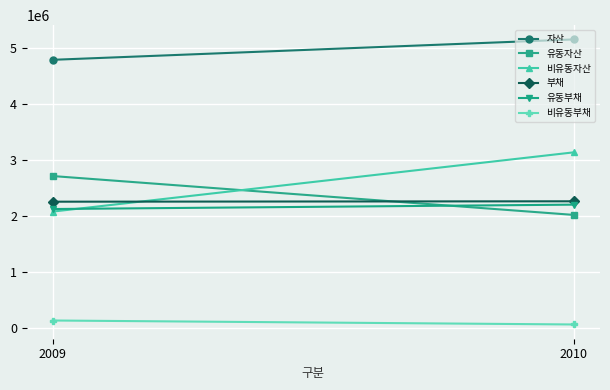

The value of 부채 at 2010 is 1222817. True or false?

False